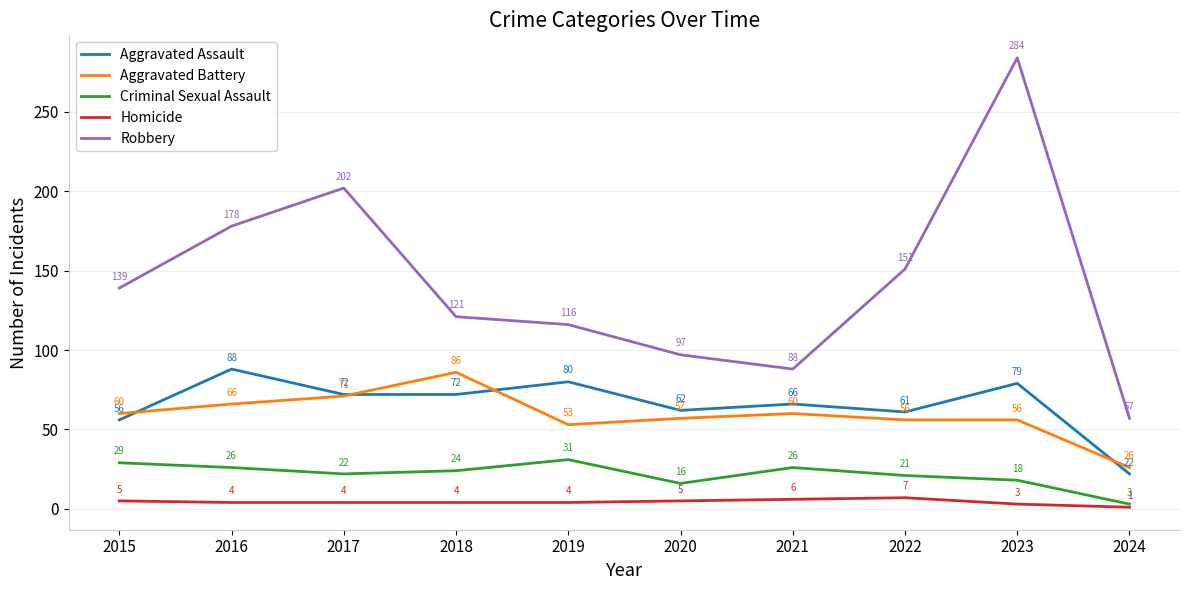

Which series has the largest total across all categories?

Robbery